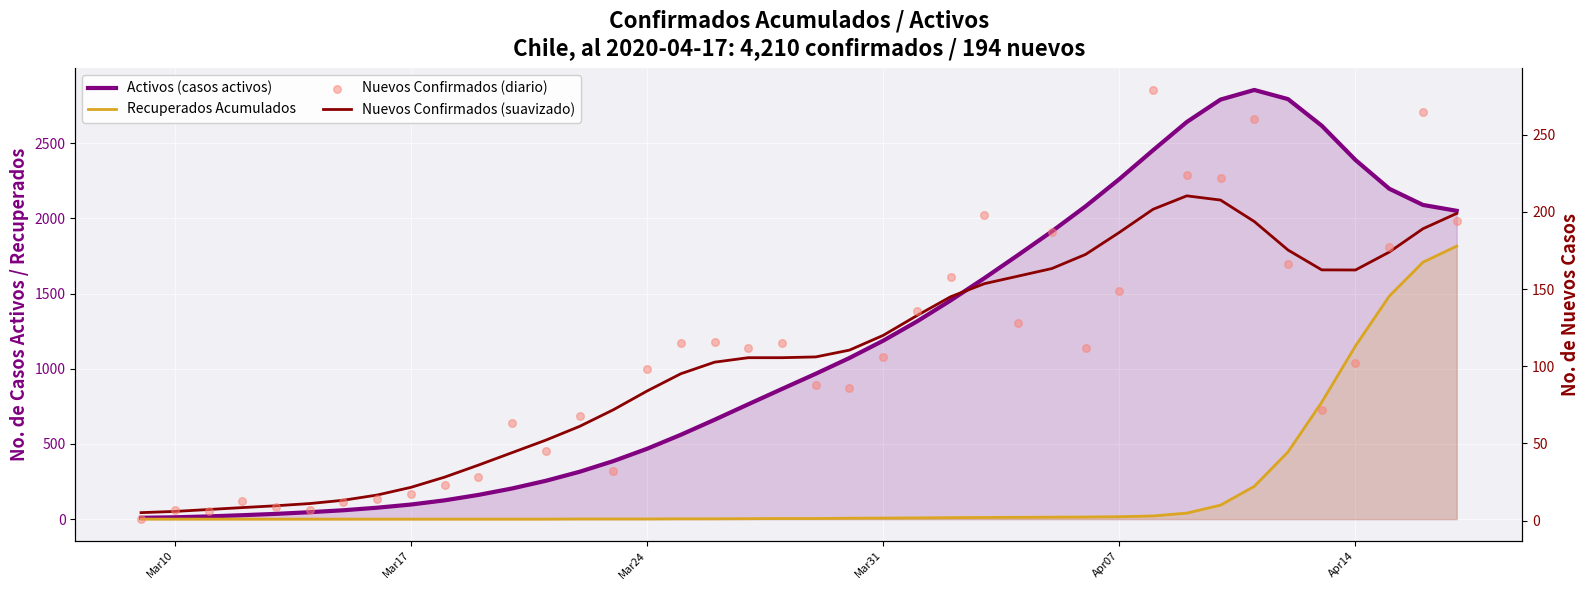

Which series has the largest Y range (max minus min)?

Activos (casos activos)